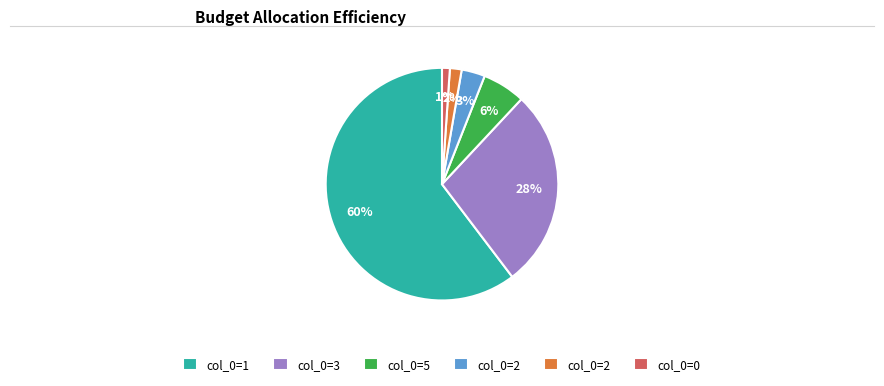

To the nearest percent, what is the difference between the largest and smallest slice percentages?

59%